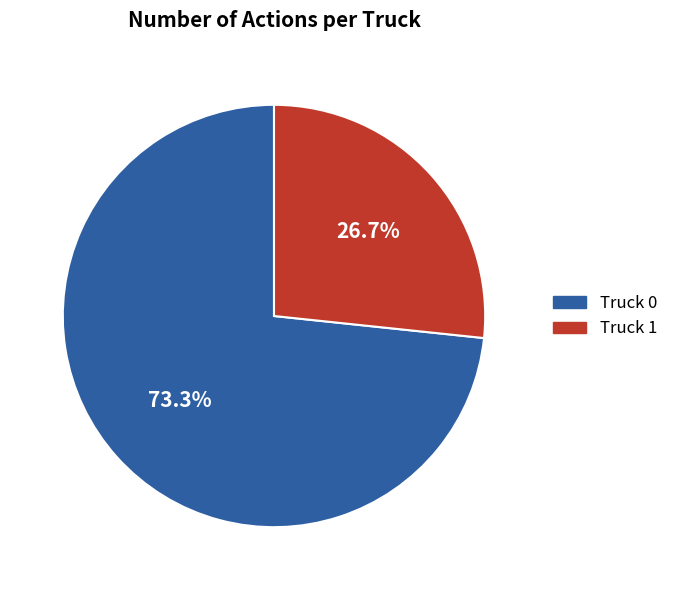

To the nearest percent, what is the average slice percentage?

50%